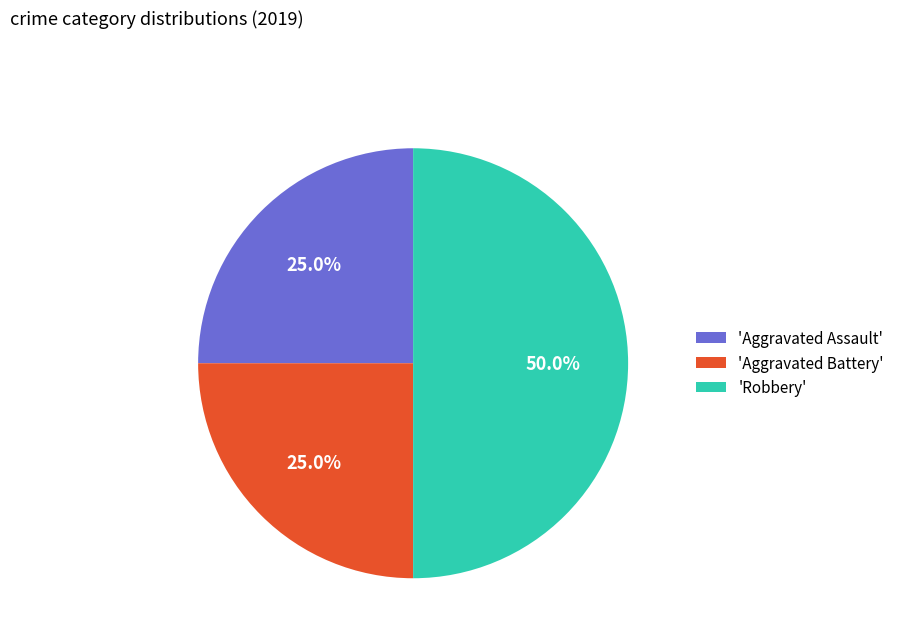

To the nearest percent, what is the difference between the largest and smallest slice percentages?

25%